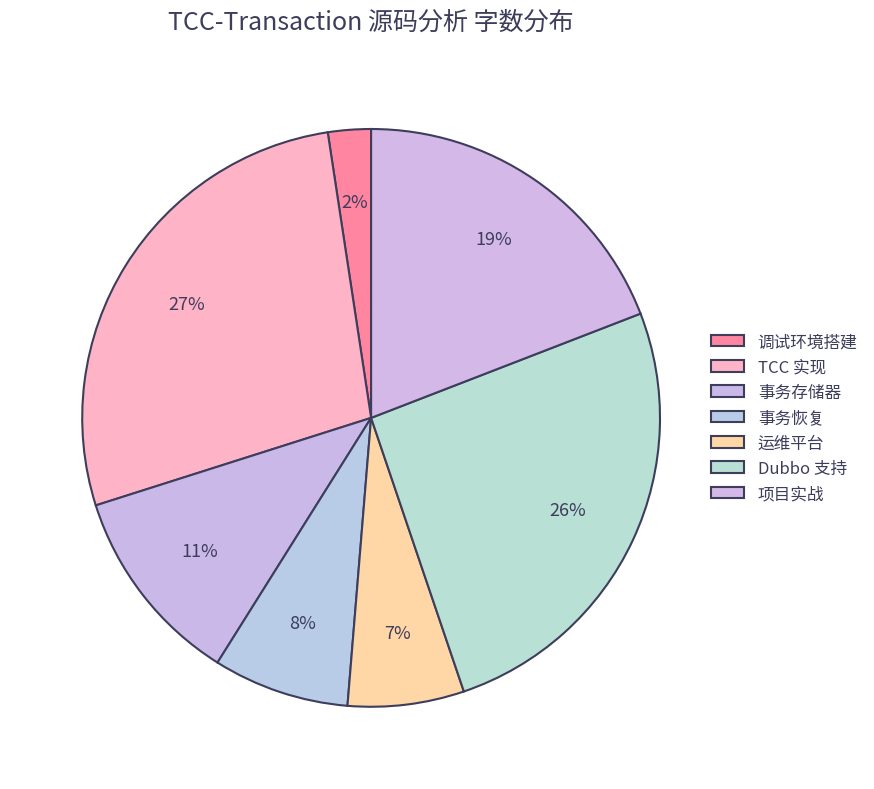

How many segments does this pie chart have?

7